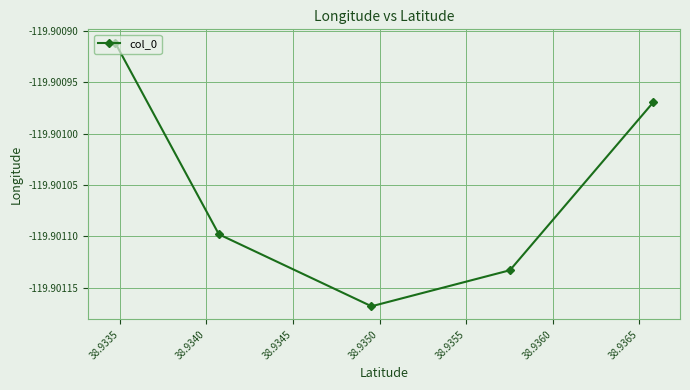

True or false: there are more than 0 points higher than both neighbors.

False